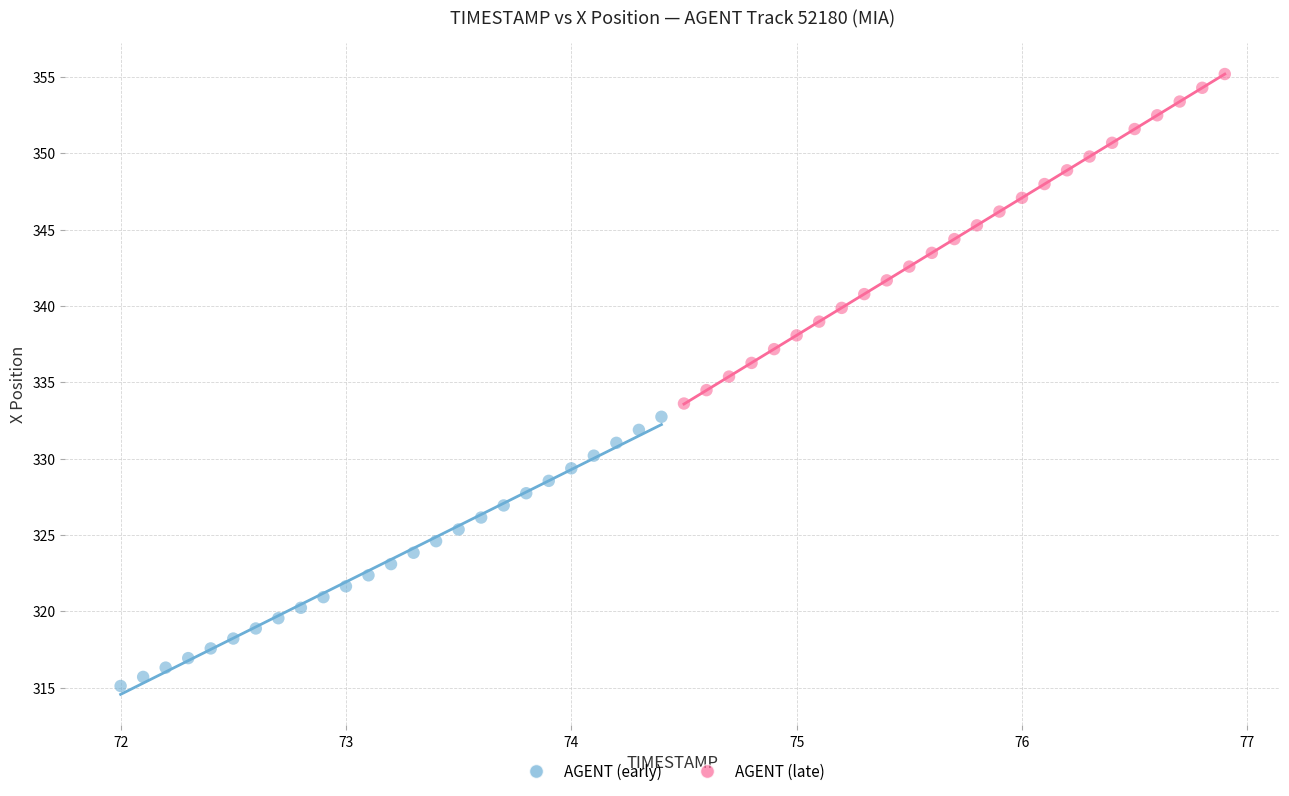

Which series reaches the minimum Y coordinate?

AGENT (early)